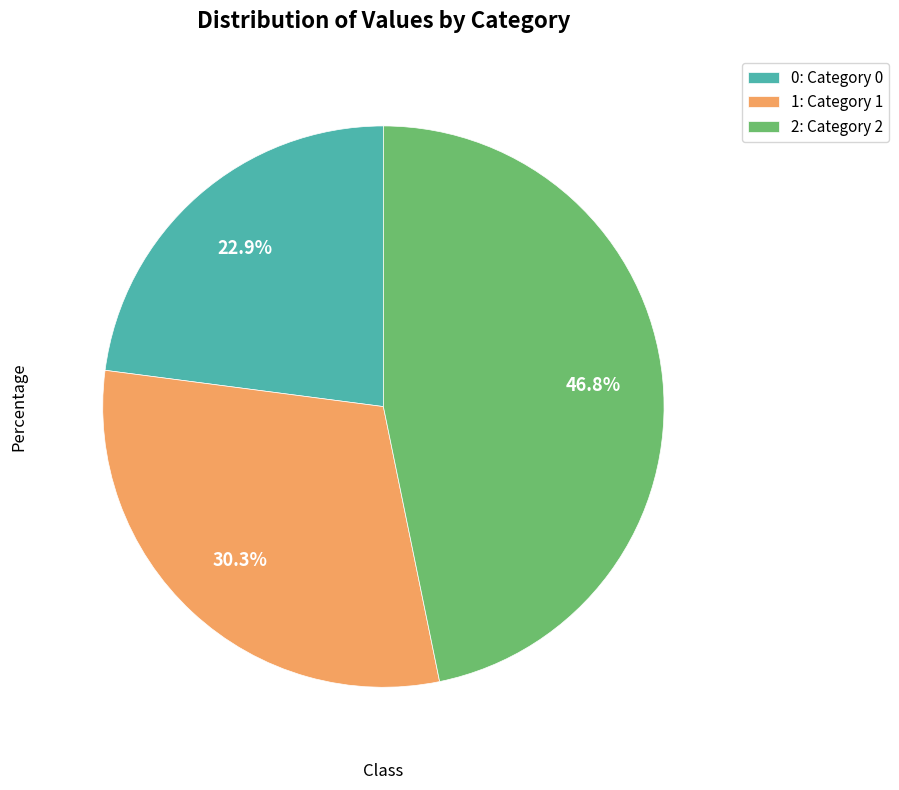

To the nearest percent, what portion does 0 represent?

23%